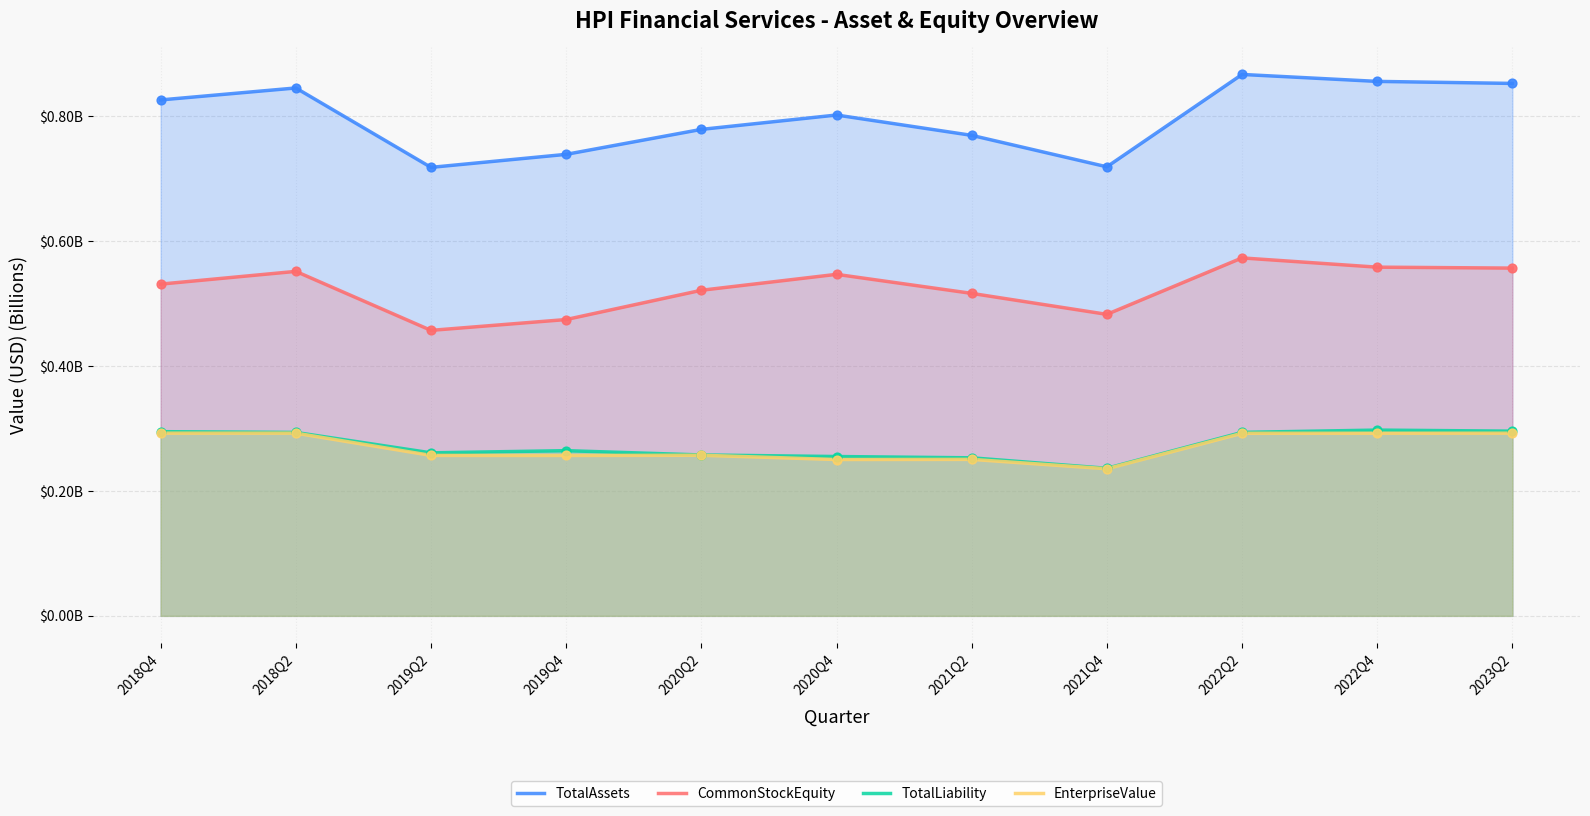

What are all the series names shown in the legend?

TotalAssets, CommonStockEquity, TotalLiability, EnterpriseValue